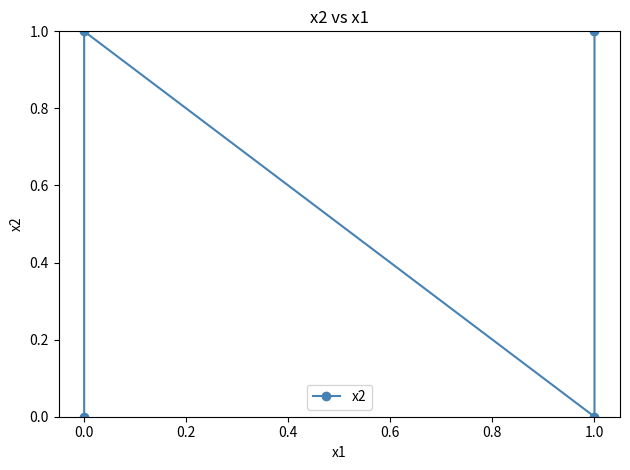

What position from the left is 0.0?

2